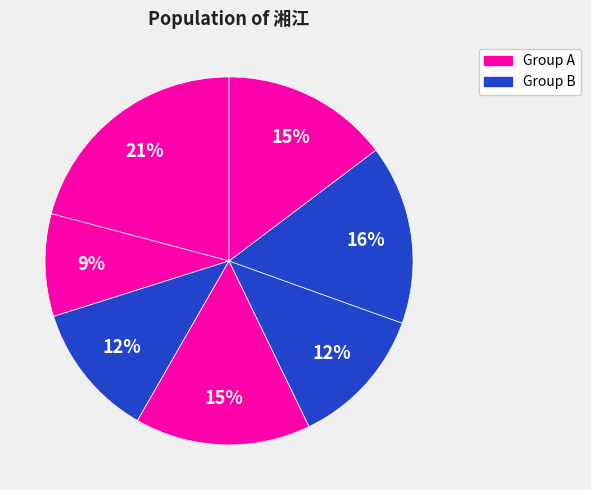

How many segments does this pie chart have?

7